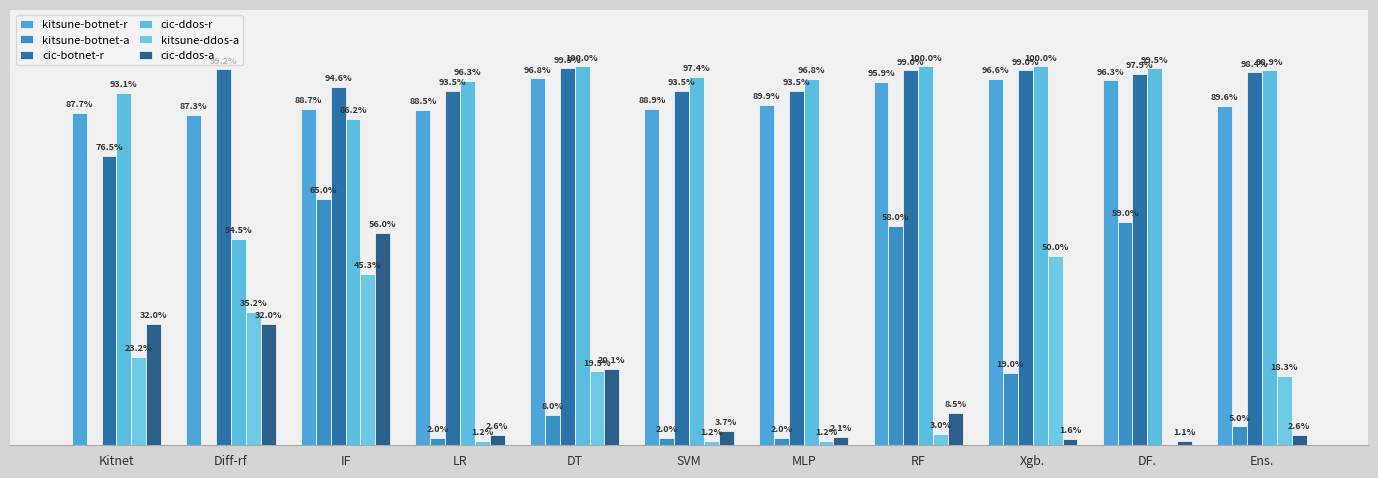

What is the approximate value of cic-botnet-r at DT?

1.0